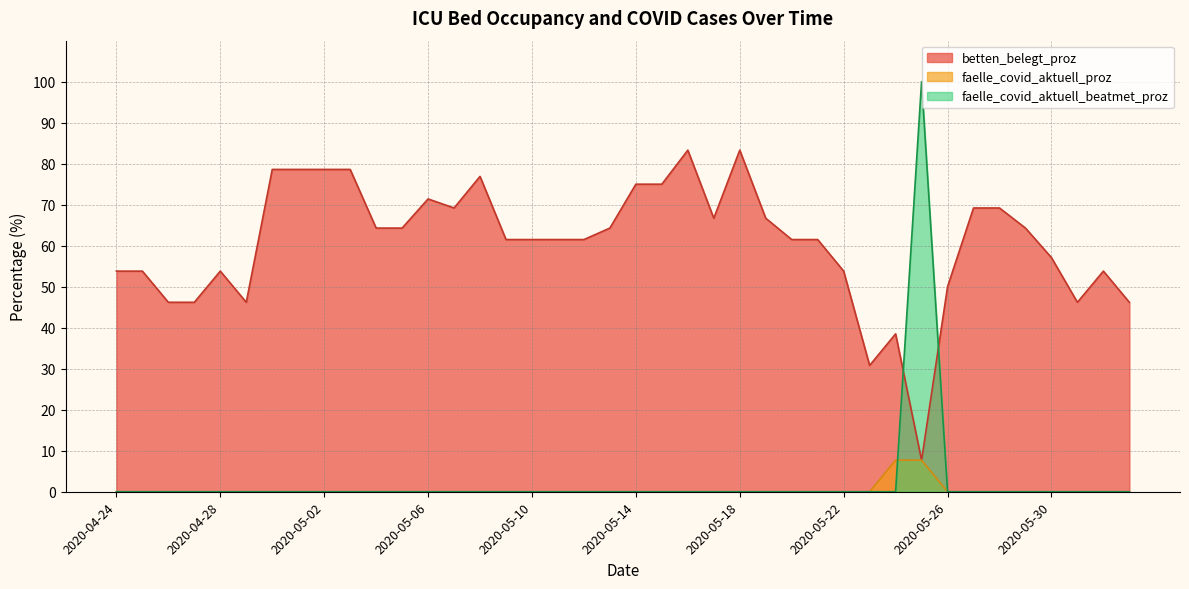

List the series in order of their peak value, lowest first.

faelle_covid_aktuell_proz, betten_belegt_proz, faelle_covid_aktuell_beatmet_proz